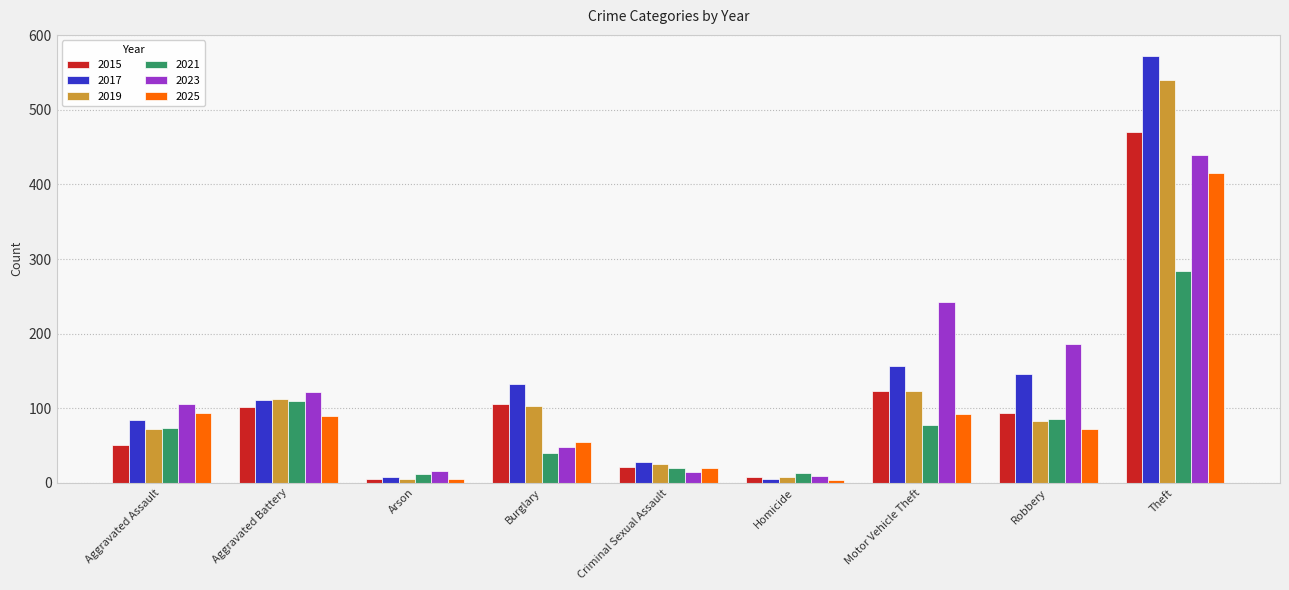

Which category has the highest value across all series?

Theft